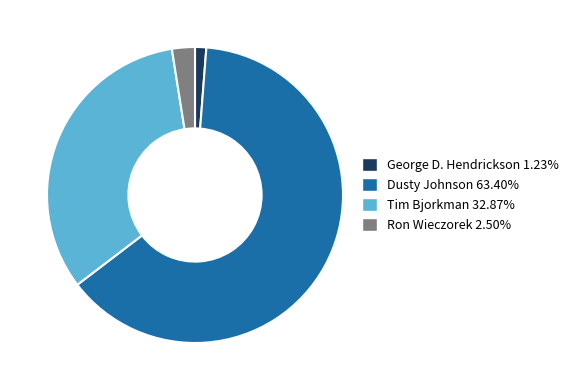

Do Tim Bjorkman and Ron Wieczorek together represent more than half of the pie?

No